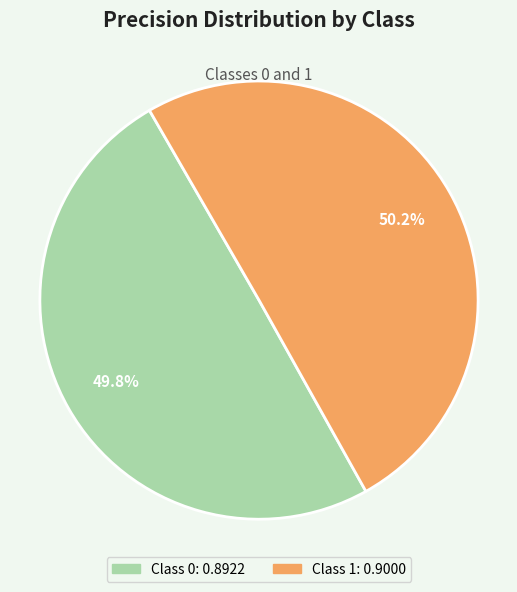

Is there a majority slice in this chart?

Yes